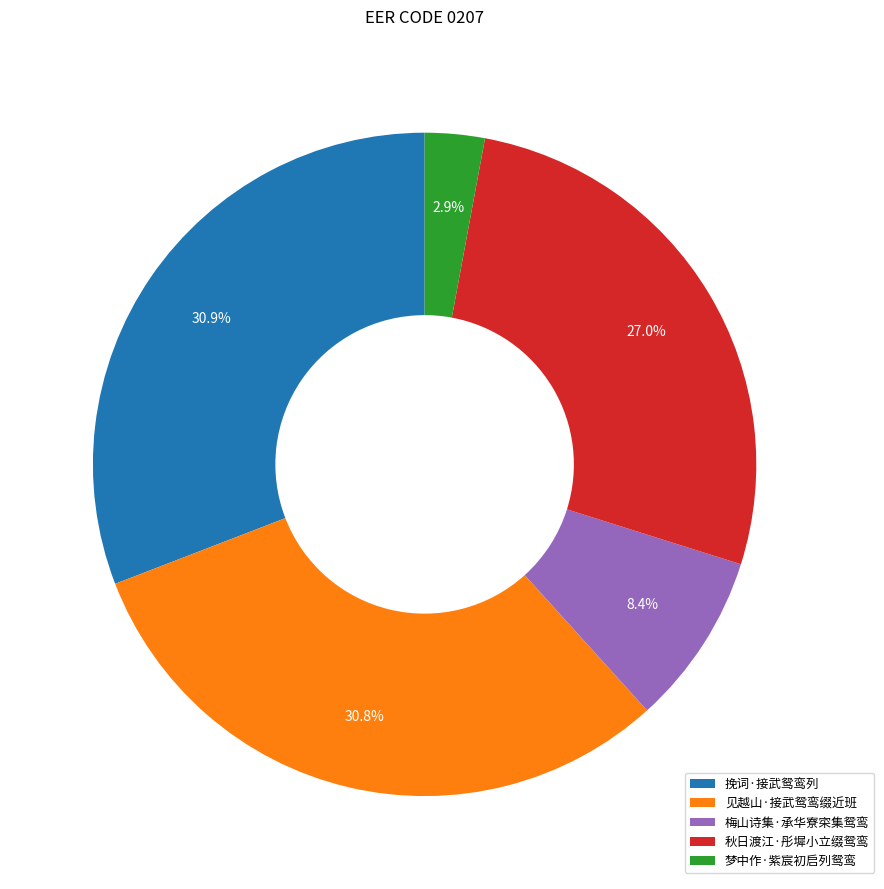

What is the ratio of the value at 梅山诗集·承华寮寀集鸳鸾 to the value at 秋日渡江·彤墀小立缀鸳鸾?

0.3